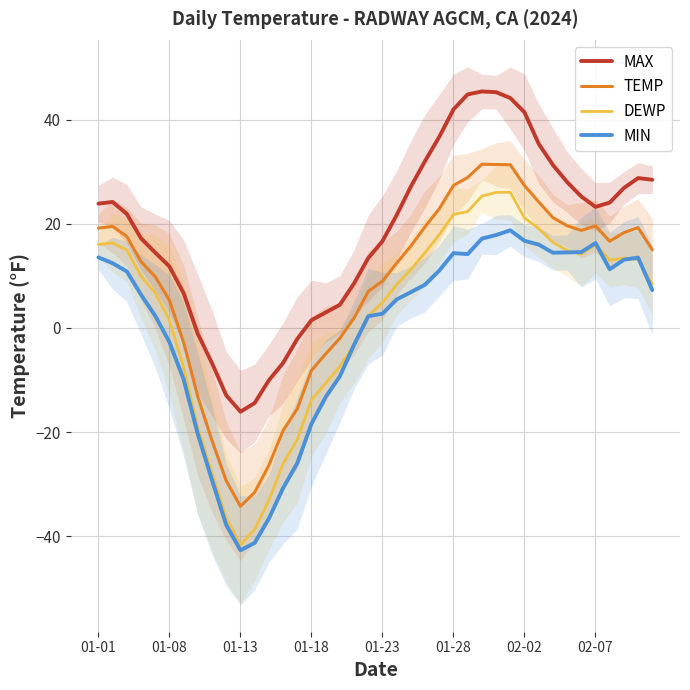

How many values in DEWP are above zero?

27